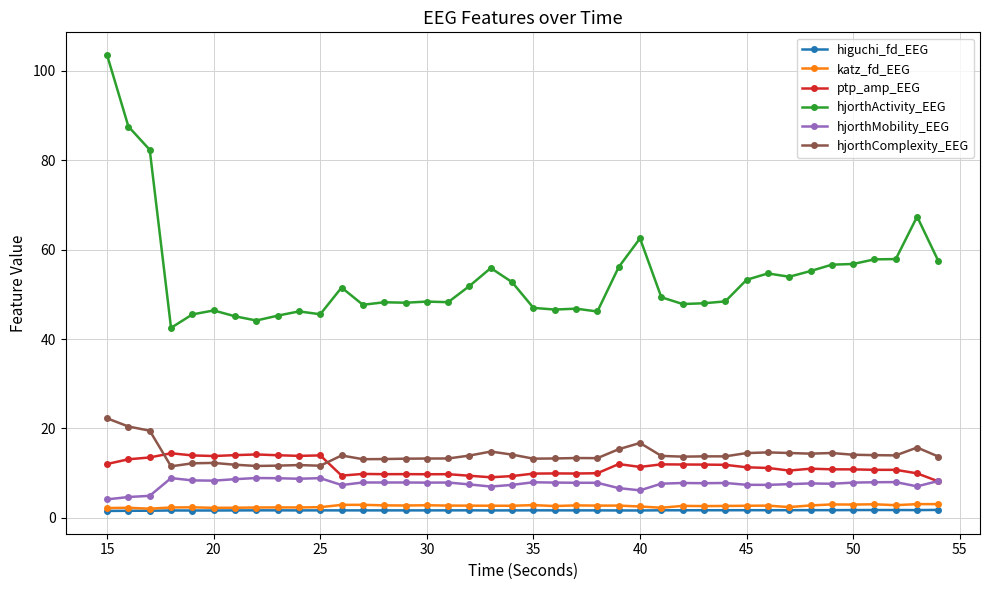

What is the value of the hjorthComplexity_EEG point at the 9th from the left?

11.7